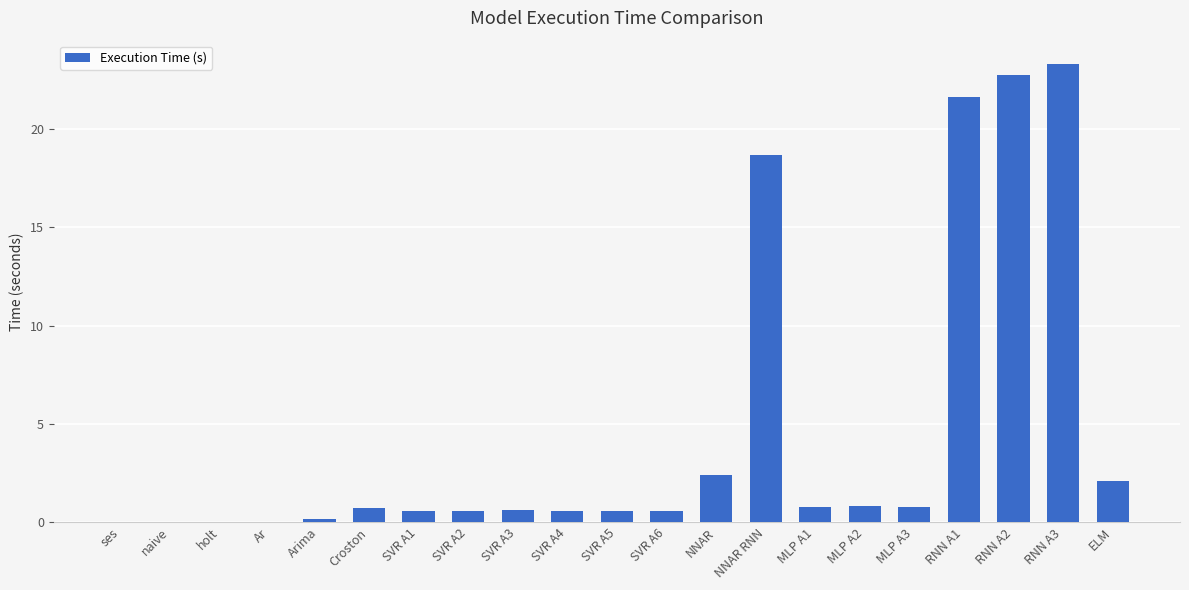

What is the average value?

4.6